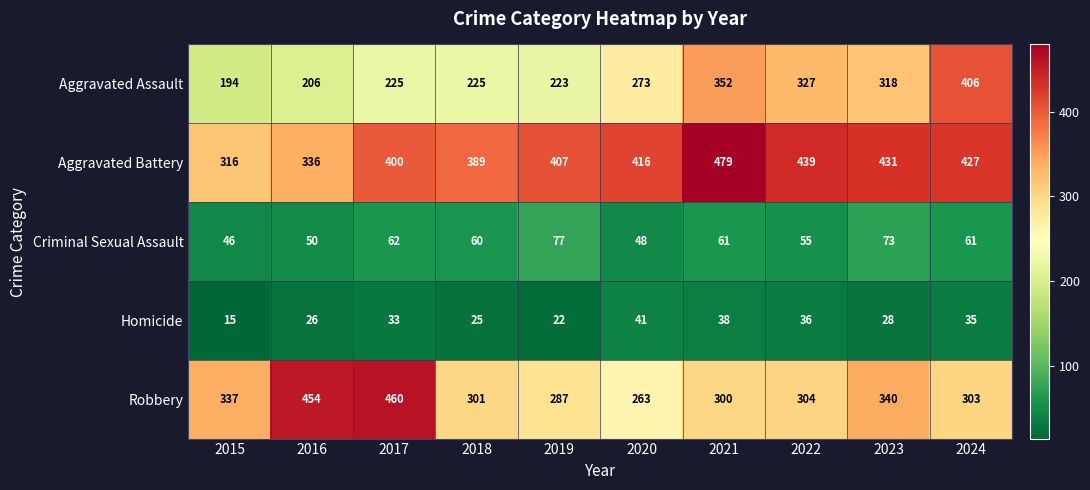

True or false: Aggravated Battery has a value of 173 at 2022.

False